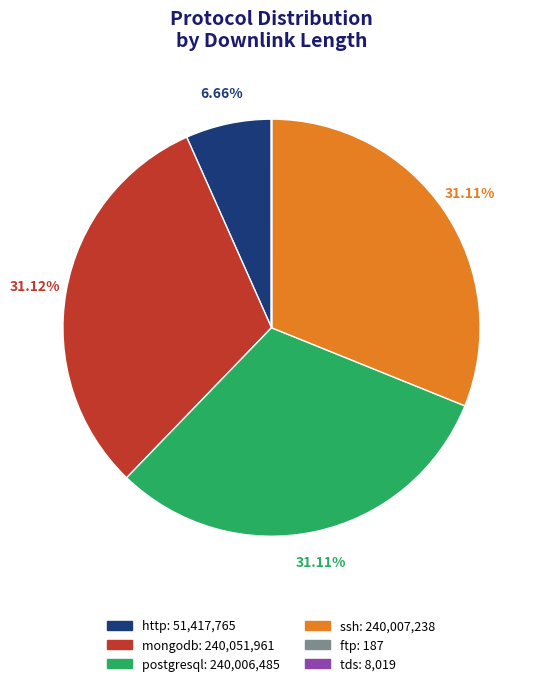

What percentage is the postgresql slice, to the nearest percent?

31%